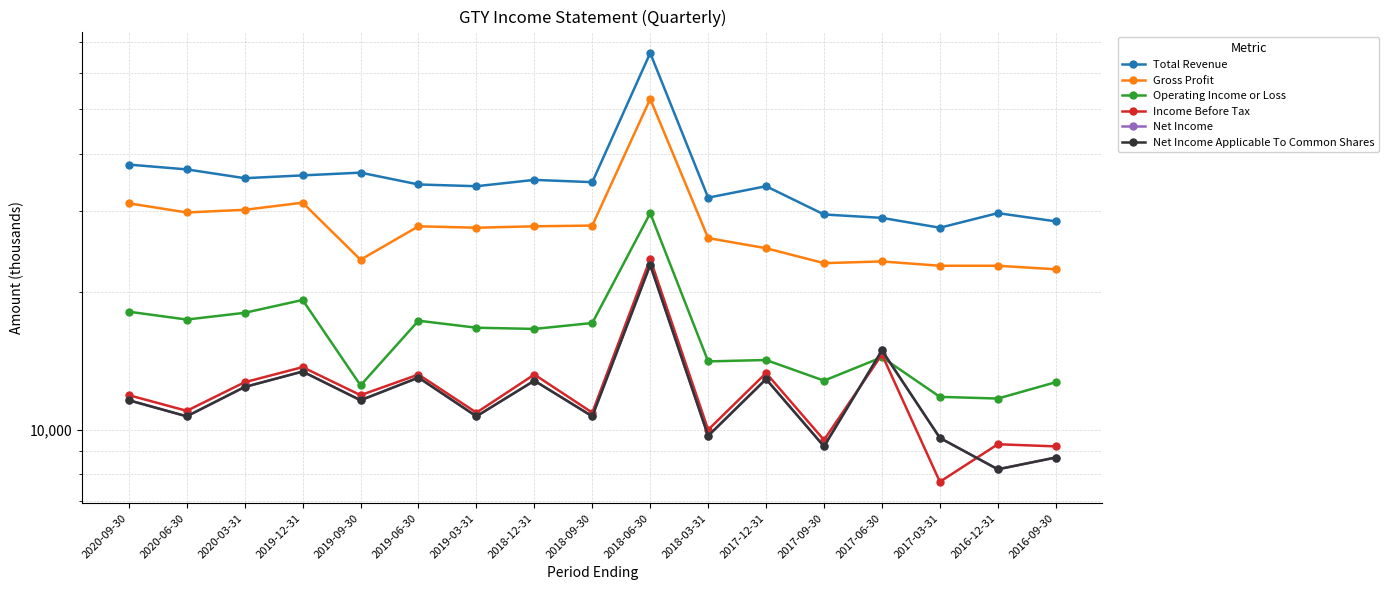

What position from the left is 2017-12-31?

12